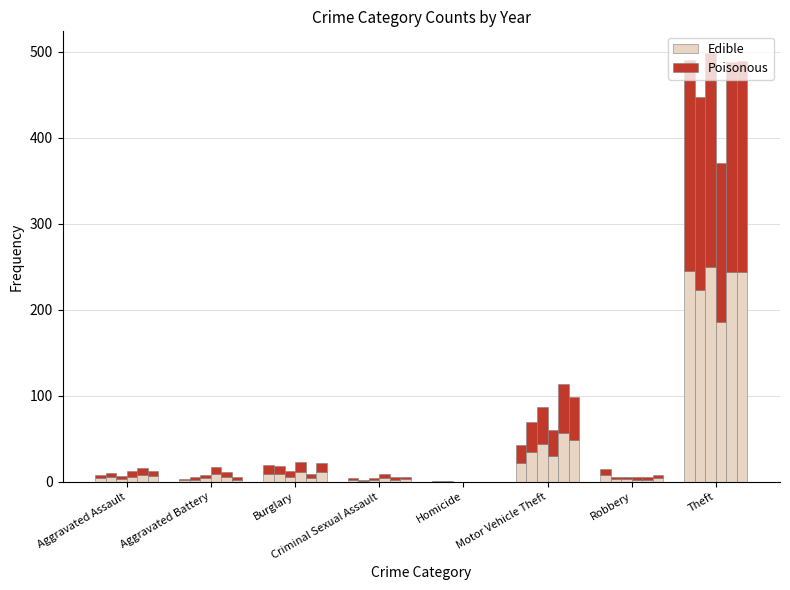

What is the difference between the maximum and minimum values in the Edible series?

245.0